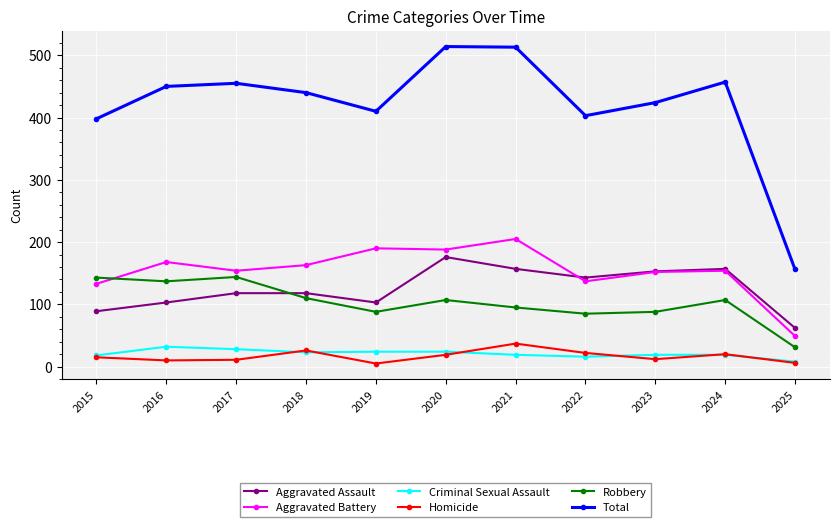

What is the highest value of the Robbery series?

144